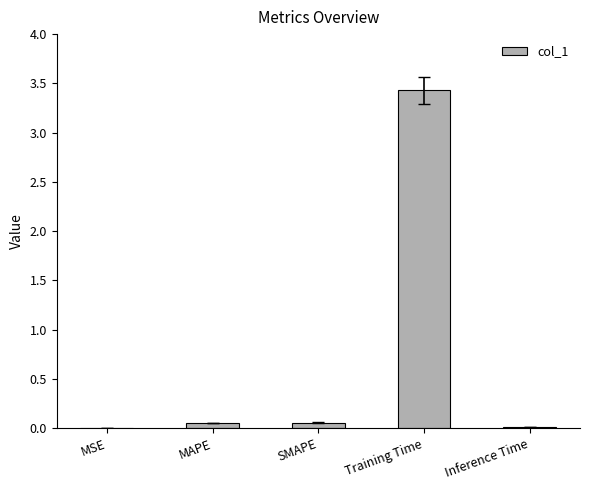

The value at MSE is 0.0. True or false?

True